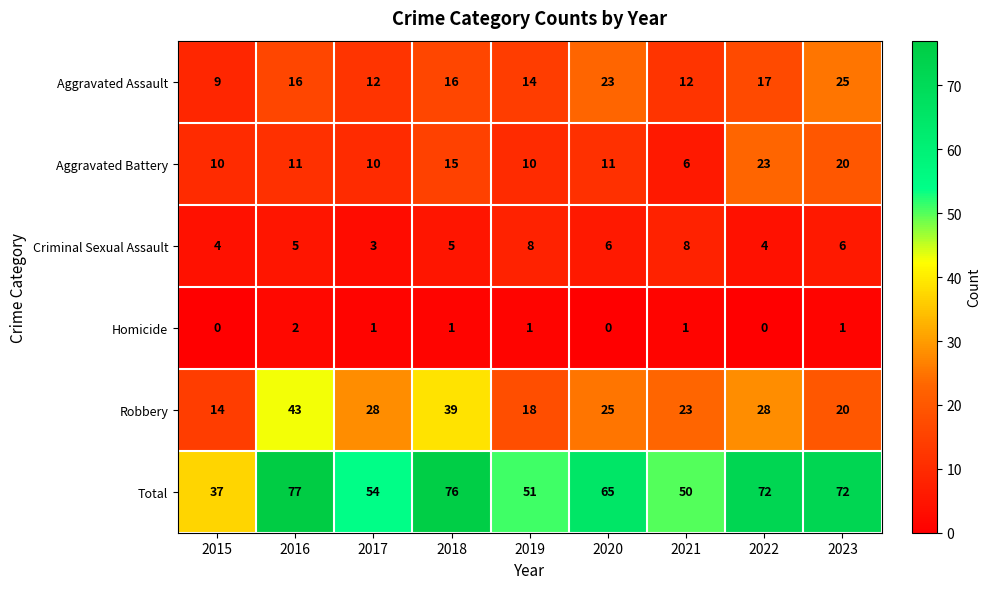

What is the sum of all Total values?

554